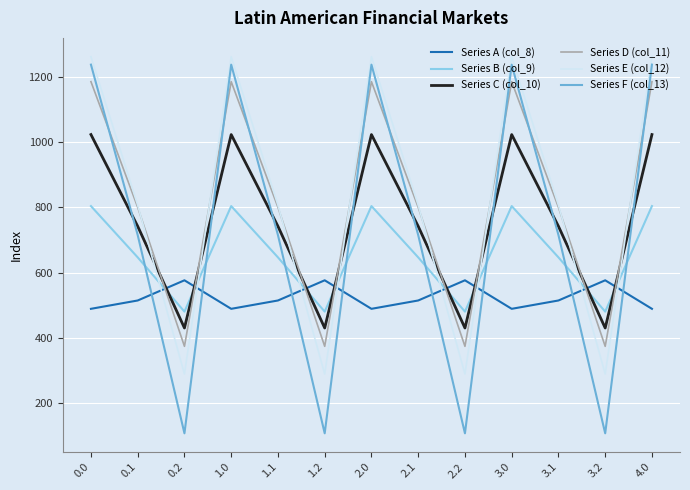

The value of Series D (col_11) at 1.2 is 178.7. True or false?

False